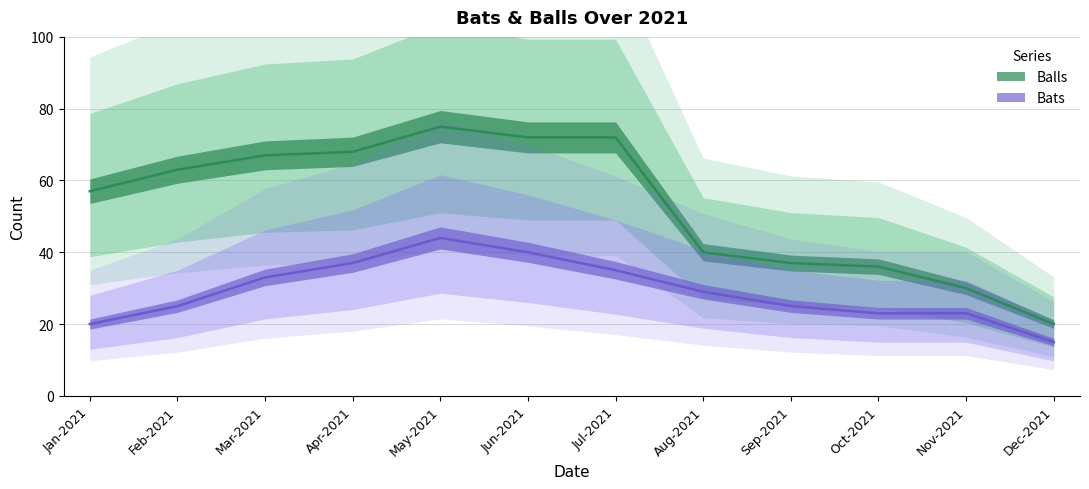

What is the spread (max minus min) of values at Jun-2021?

32